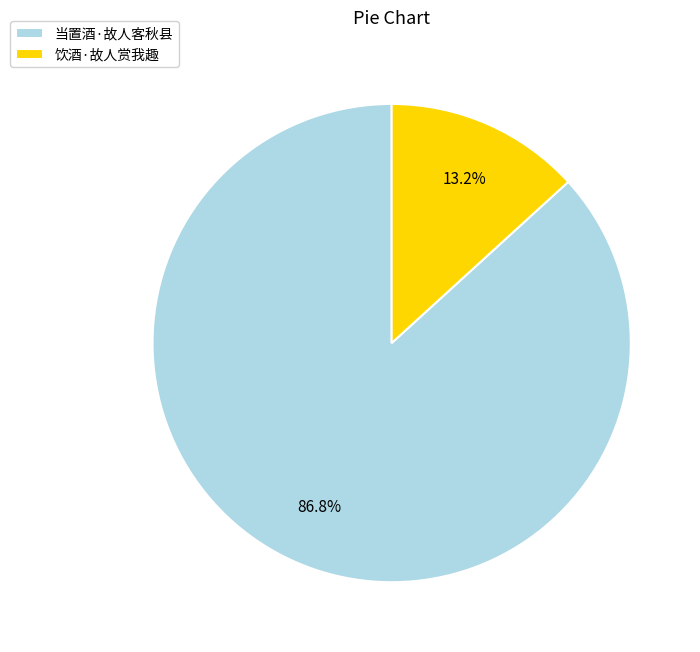

Combined, what portion of the pie is 当置酒·故人客秋县 and 饮酒·故人赏我趣?

100.0%